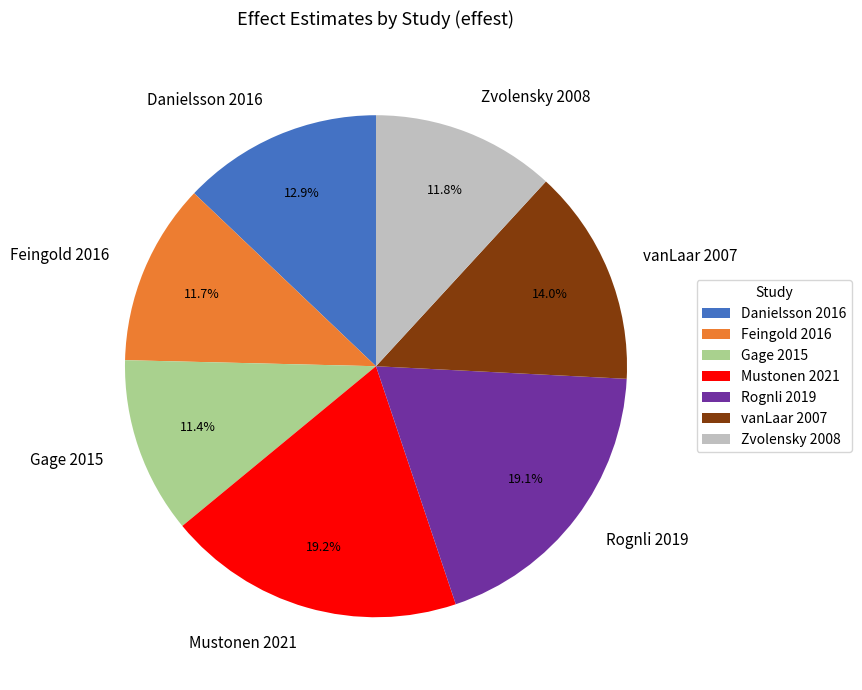

What is the total percentage of Rognli 2019 and Feingold 2016?

30.8%